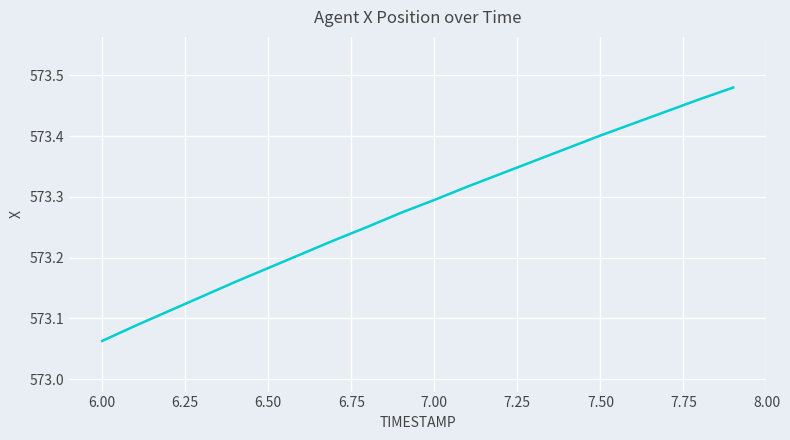

What is the difference between the second highest and second lowest values?

0.4